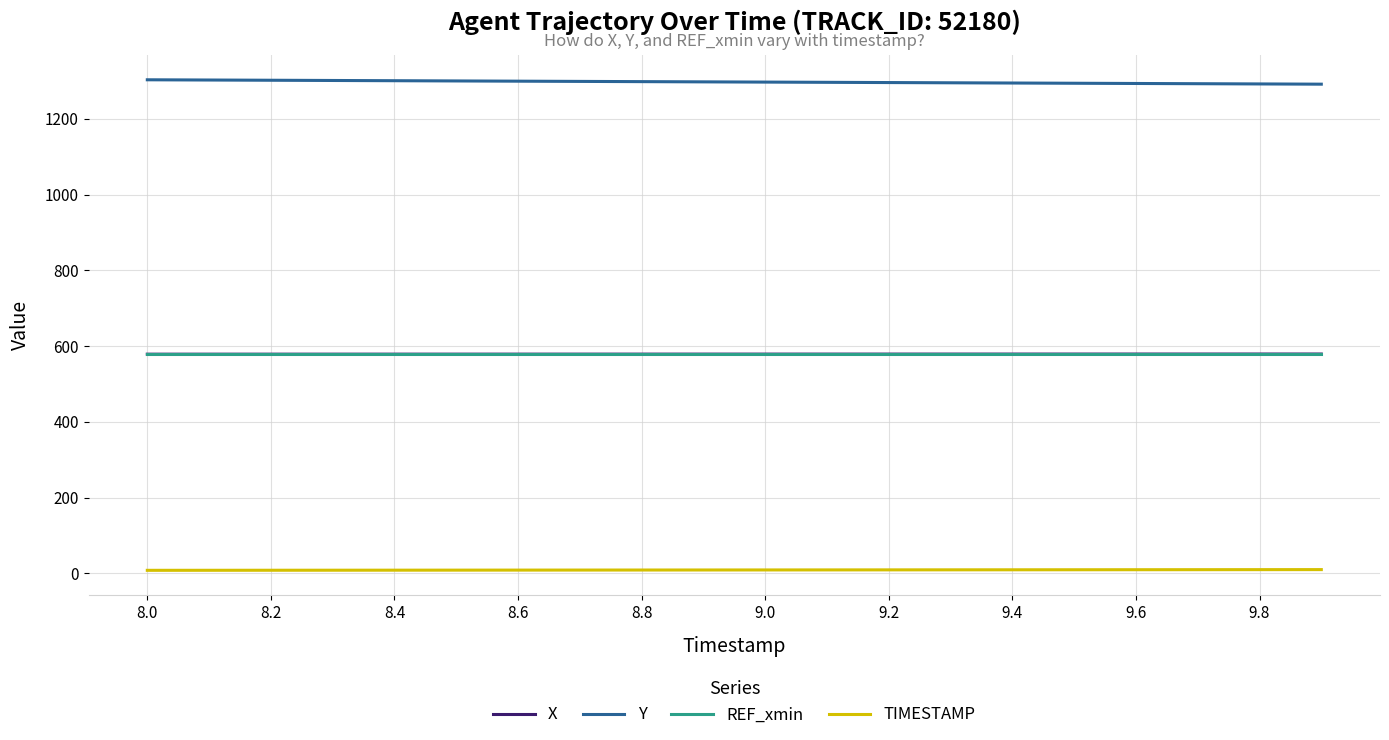

What is the smallest value displayed?

8.0